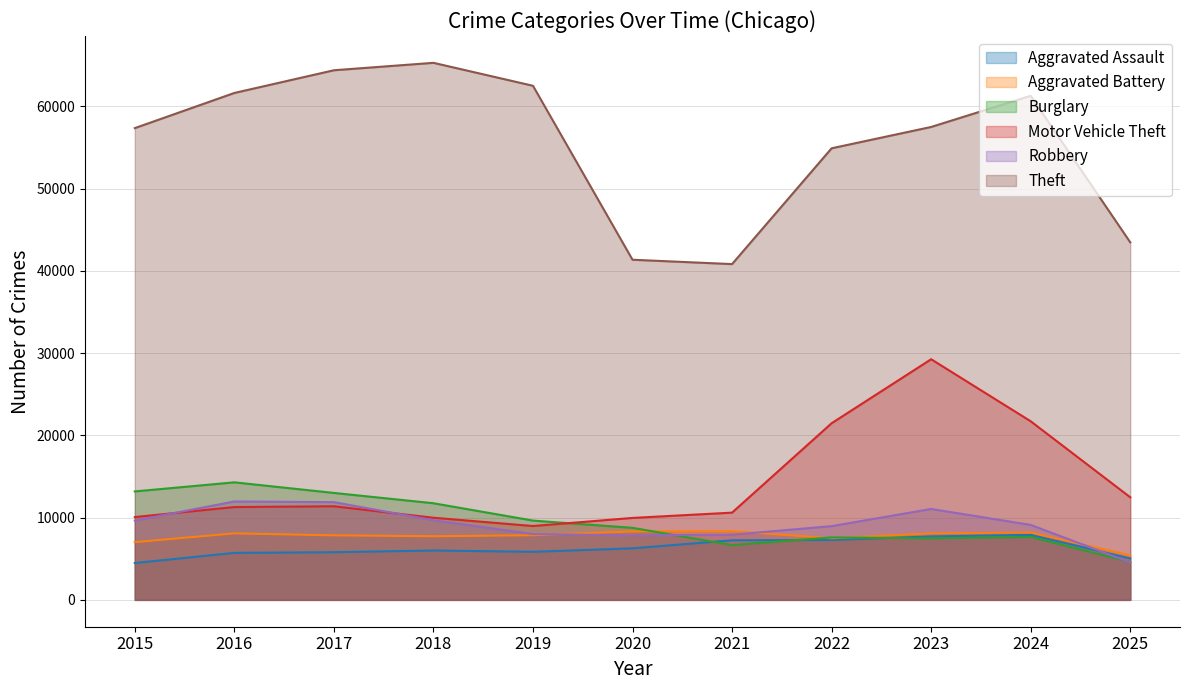

Does the chart have visible grid lines?

Yes